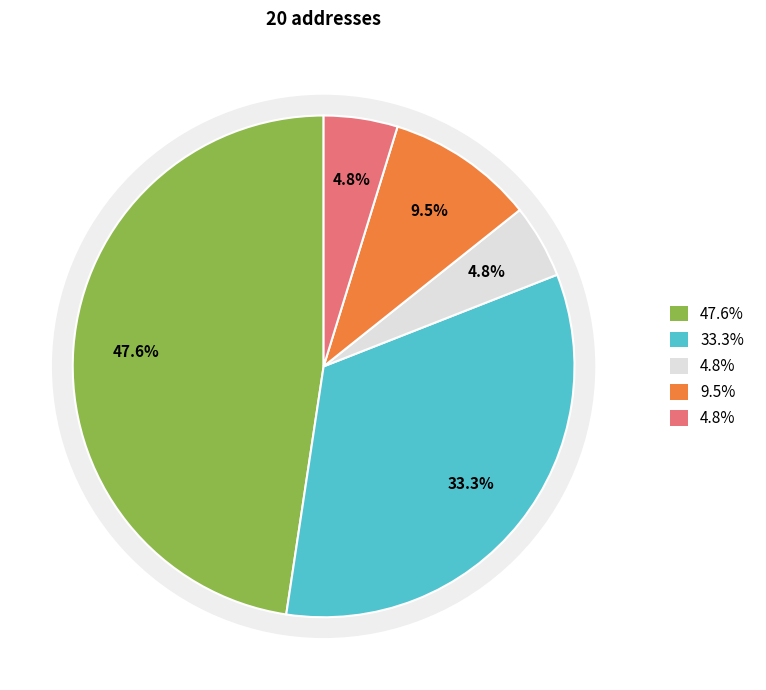

Count the number of slices in the pie.

5